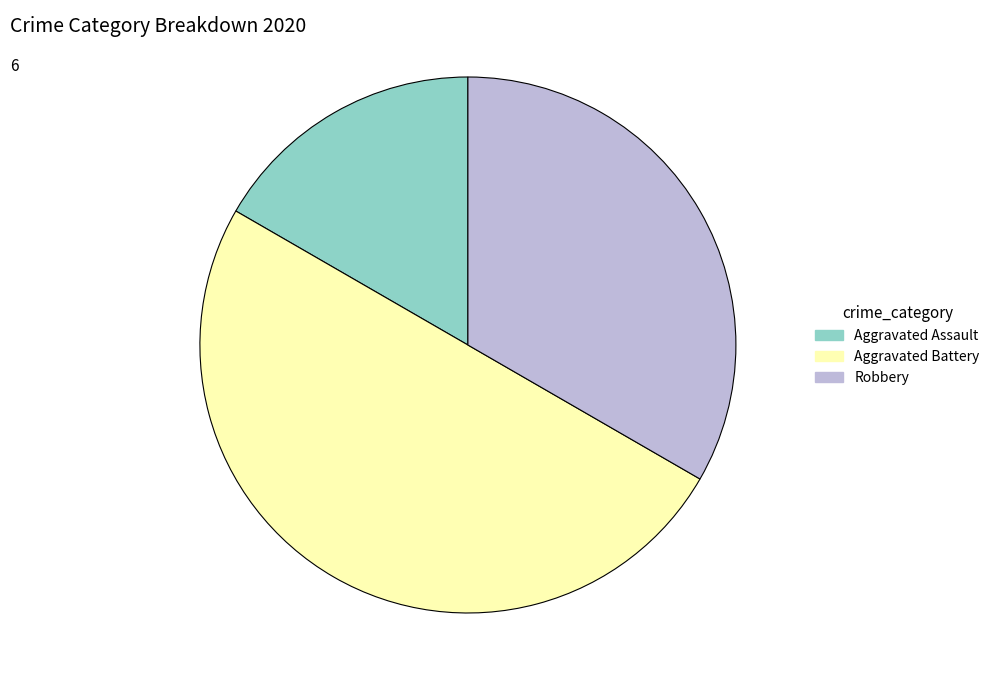

Is the sum of Aggravated Battery and Robbery greater than half?

Yes